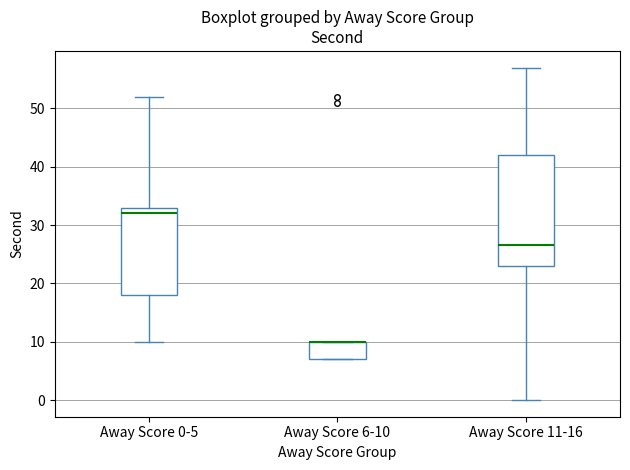

Reading left to right, transcribe this box plot: for each box, give where its median line is, the range the box spans, and where its two whiskers end, as read against the y-axis. The values are not printed on the chart, so give them approximately, as read against the axis.

Away Score 0-5: median 32, box 18 to 33, whiskers 10 to 52
Away Score 6-10: median 10 (drawn on the box's upper edge), box 7 to 10, whiskers 7 to 10
Away Score 11-16: median 27, box 23 to 42, whiskers 0 to 57